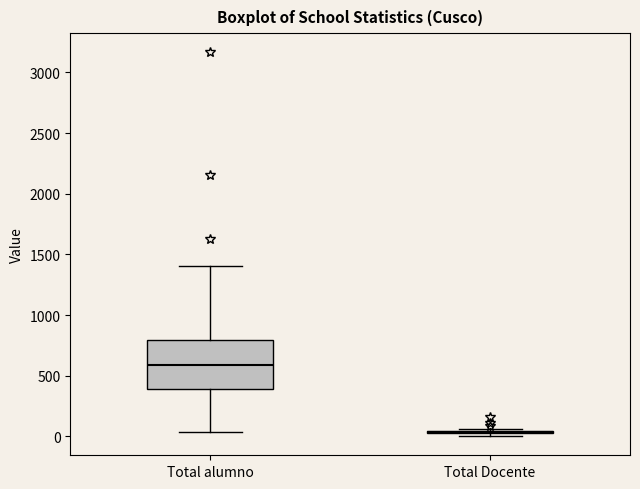

Reading left to right, read every box against the y-axis: the position of its median line, the range the box covers, and the ends of its whiskers. The values are not printed on the chart, so give them approximately, as read against the axis.

Total alumno: median 600, box 400 to 800, whiskers 50 to 1400
Total Docente: box collapsed to a line at 50, whiskers 0 to 50